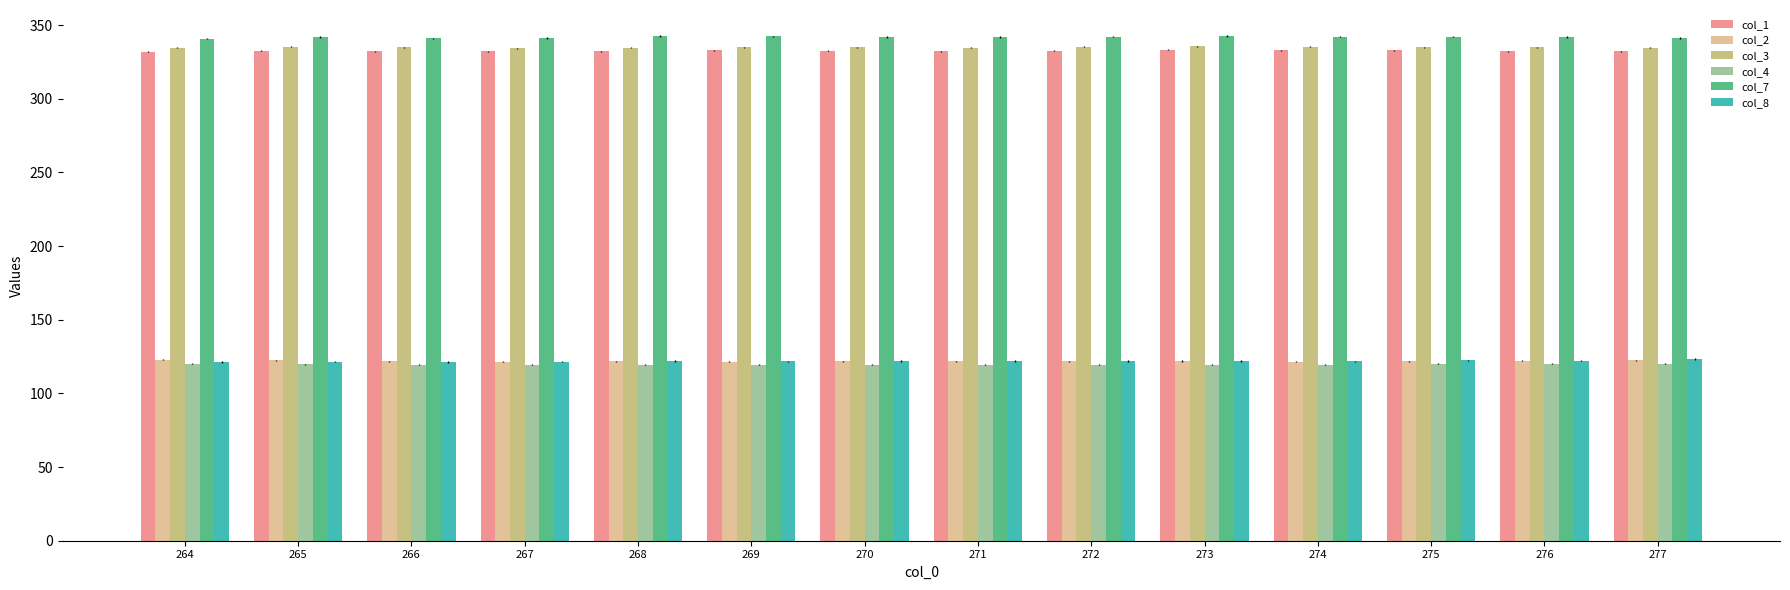

What are all the series names shown in the legend?

col_1, col_2, col_3, col_4, col_7, col_8